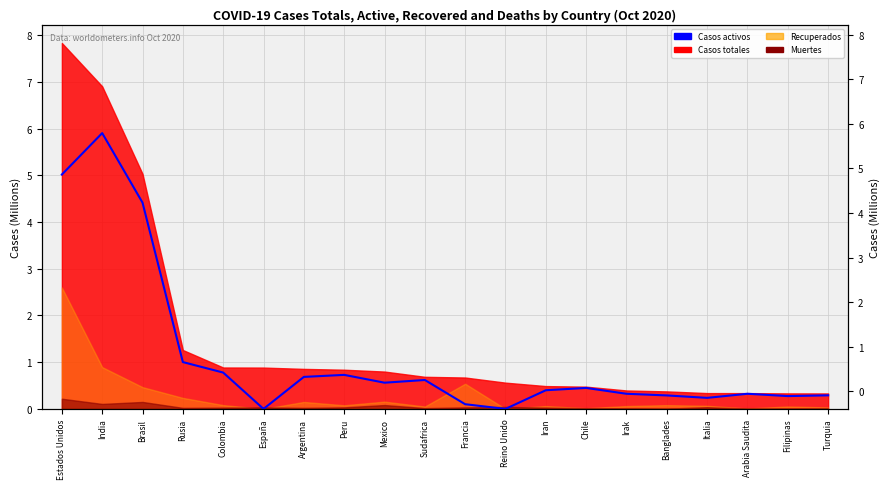

Reading left to right, list all the values displayed in this chart.

5.0	5.9	4.4	1.0	0.8	0.0	0.7	0.7	0.6	0.6	0.1	0.0	0.4	0.4	0.3	0.3	0.2	0.3	0.3	0.3